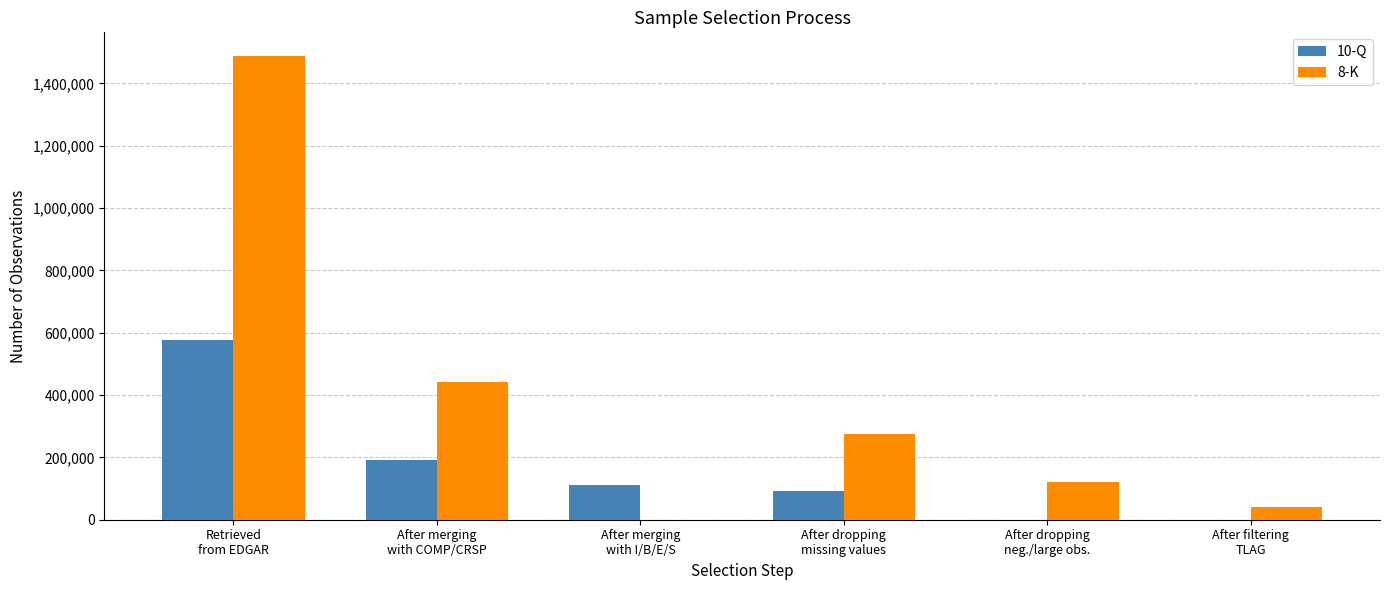

List the labels in order of 10-Q value, smallest first.

After dropping
neg./large obs., After filtering
TLAG, After dropping
missing values, After merging
with I/B/E/S, After merging
with COMP/CRSP, Retrieved
from EDGAR